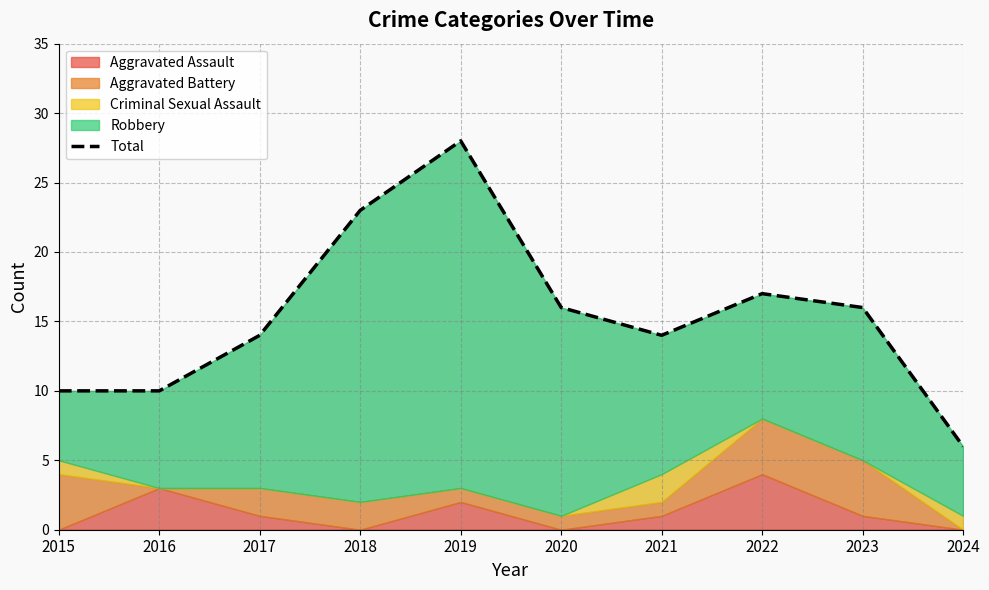

What is the sum of the values at 2017 and 2024?

20